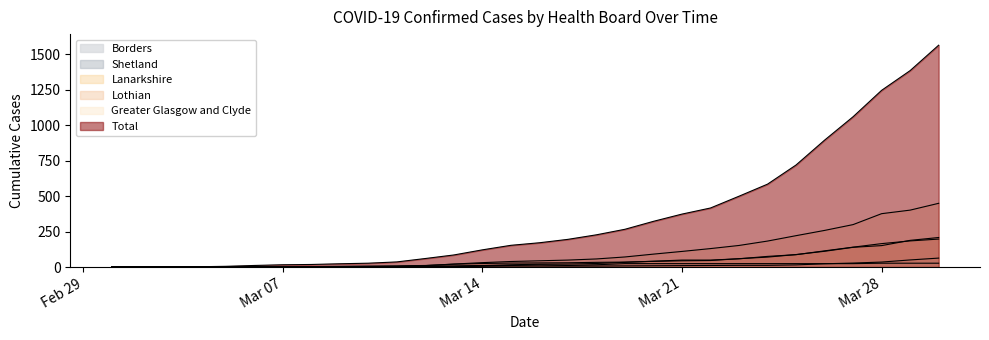

How many lines are shown in the chart?

6